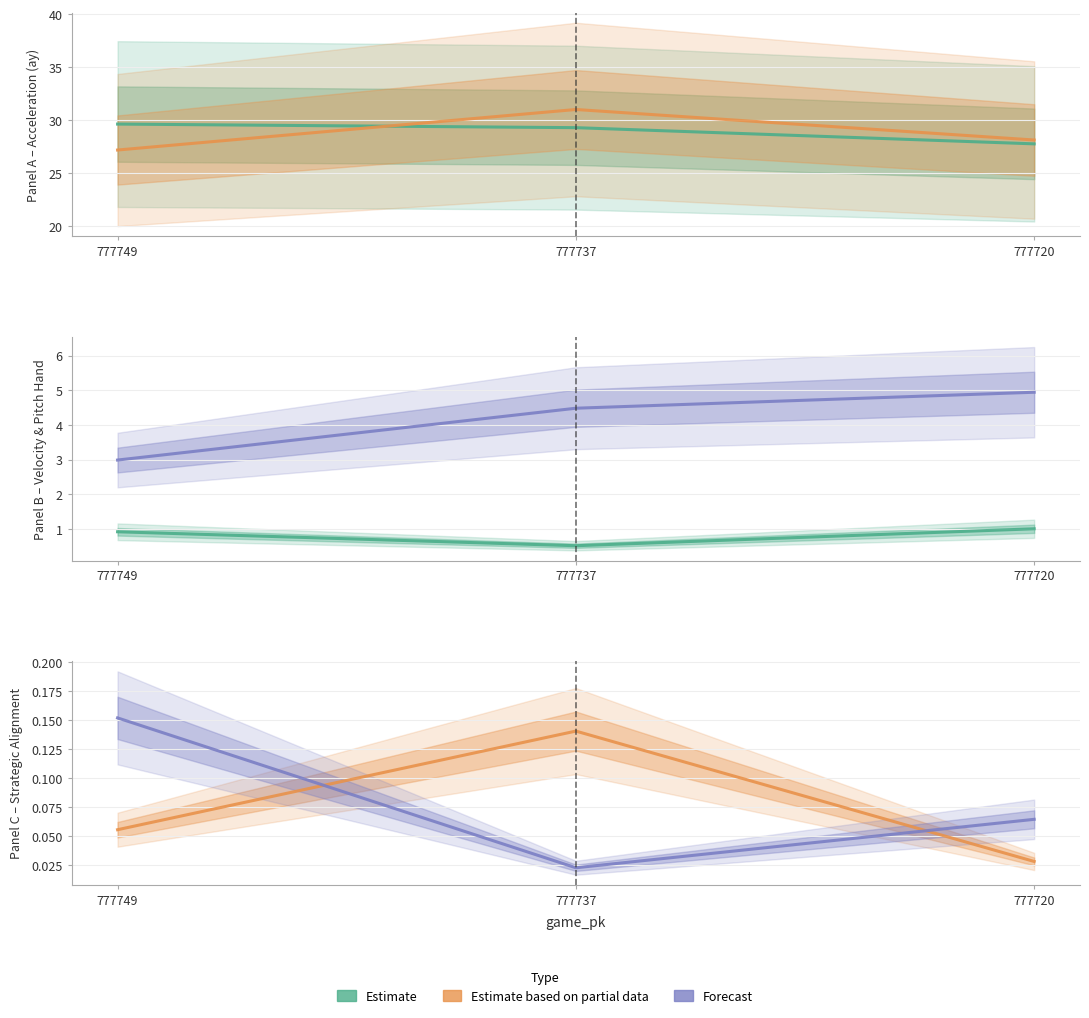

Reading left to right, extract all data points from this chart.

ay_top: 29.6	29.3	27.8
ay_bot: 27.2	31.0	28.1
vx0_bot: 3.0	4.5	4.9
p_throws_R_top: 0.9	0.5	1.0
if_fielding_alignment_Strategic_top: 0.1	0.1	0.0
if_fielding_alignment_Strategic_bot: 0.2	0.0	0.1